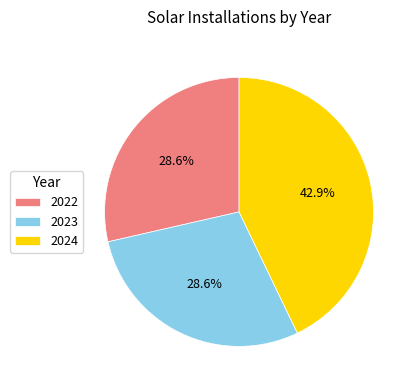

To the nearest percent, what is the difference between the 2024 and 2023 slice percentages?

14%